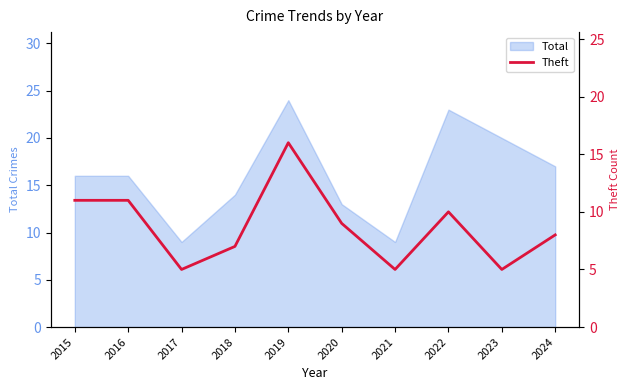

At which category does the chart reach its minimum across all series?

2017